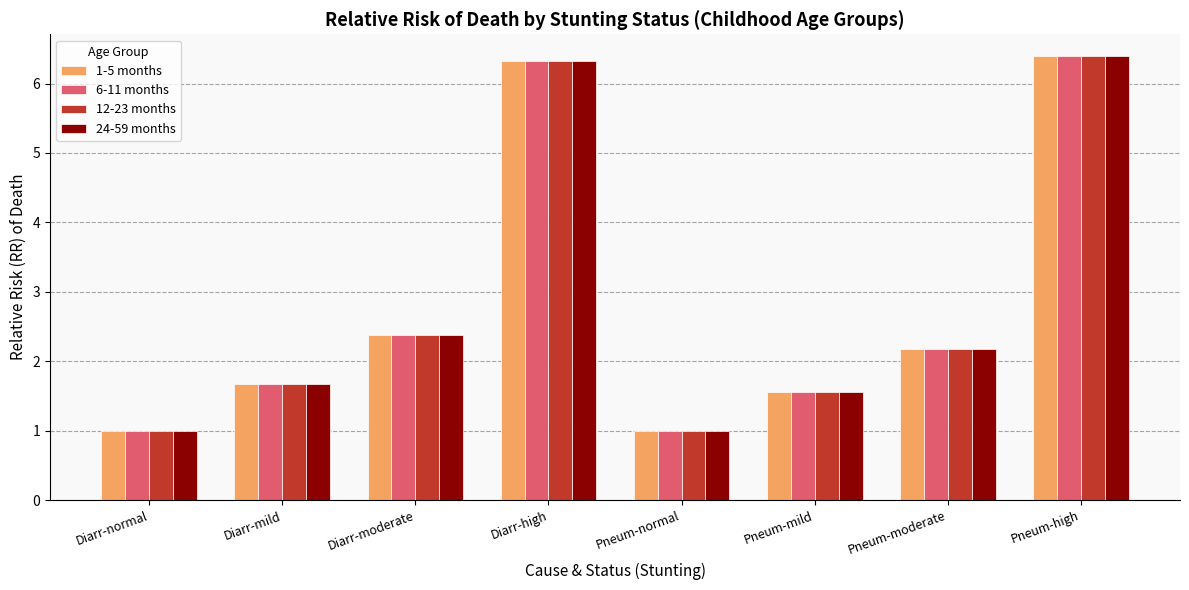

At how many categories does at least one series exceed 2?

4